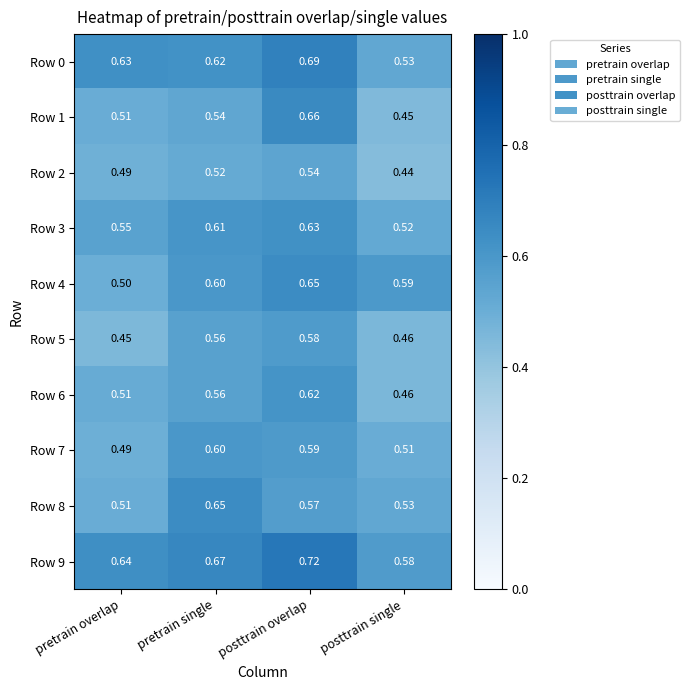

Count the number of categories in the chart.

4